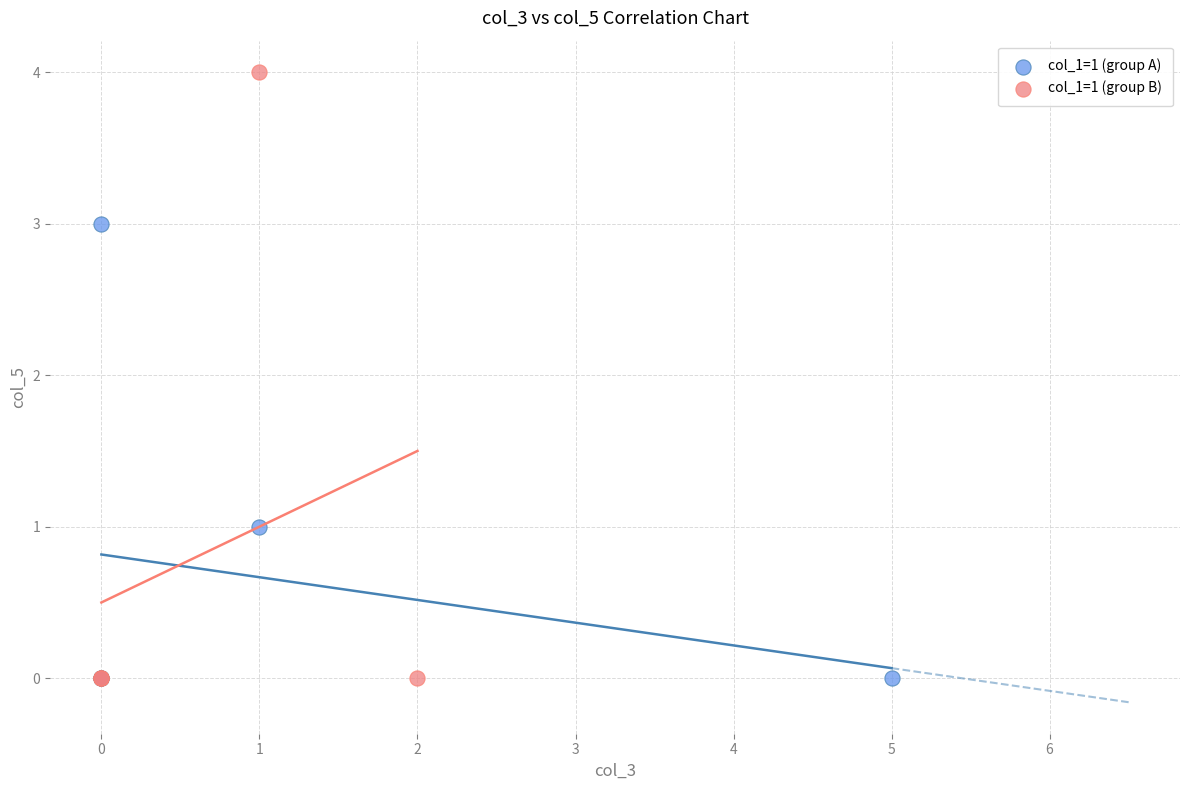

What are all the series names shown in the legend?

col_1=1 (group A), col_1=1 (group B)